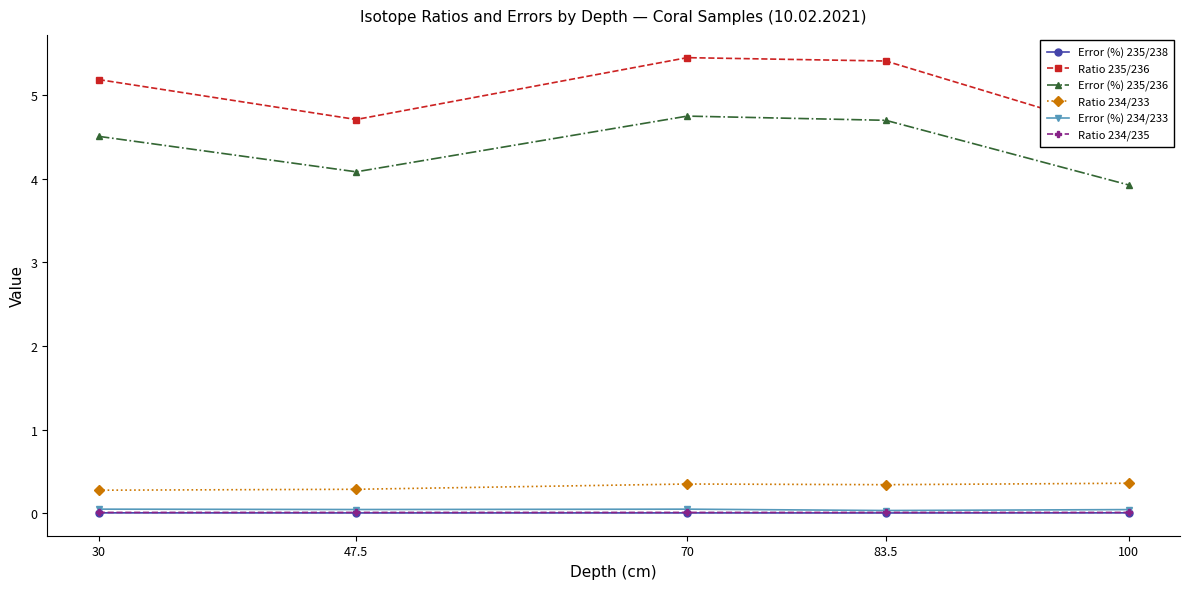

Count the number of categories in the chart.

5